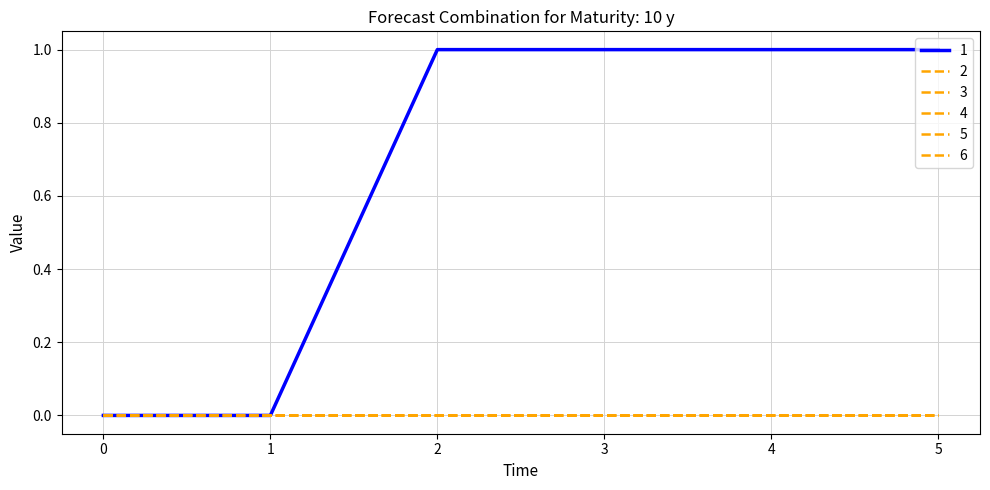

At which category is the sum across all series the highest?

2